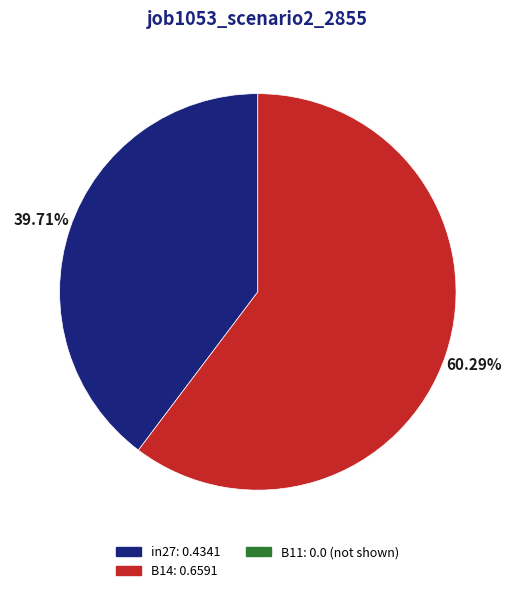

Is there a majority slice in this chart?

Yes